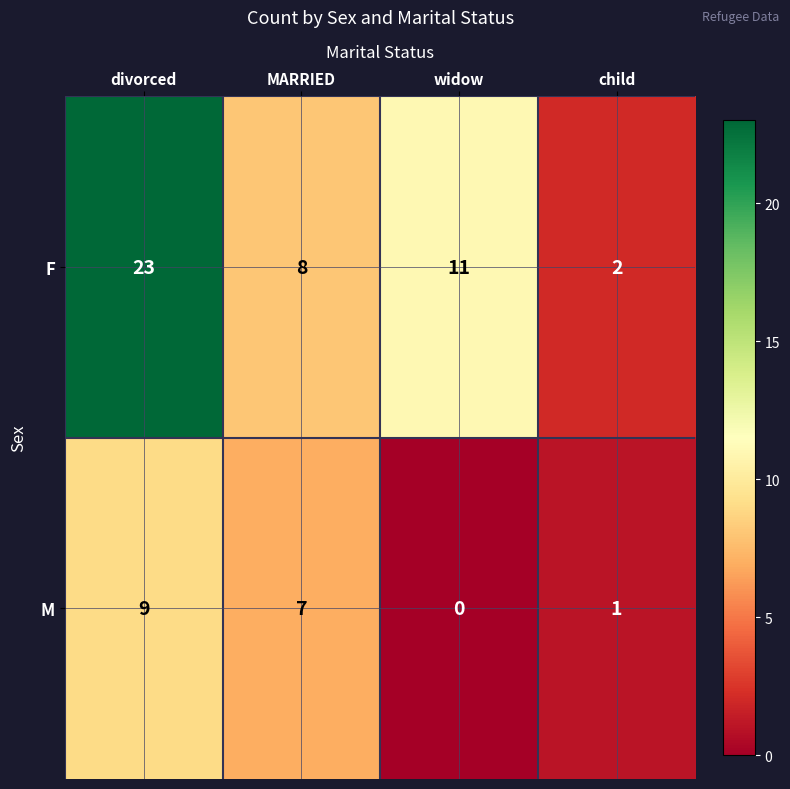

What is the difference between the maximum and minimum values in the M series?

9